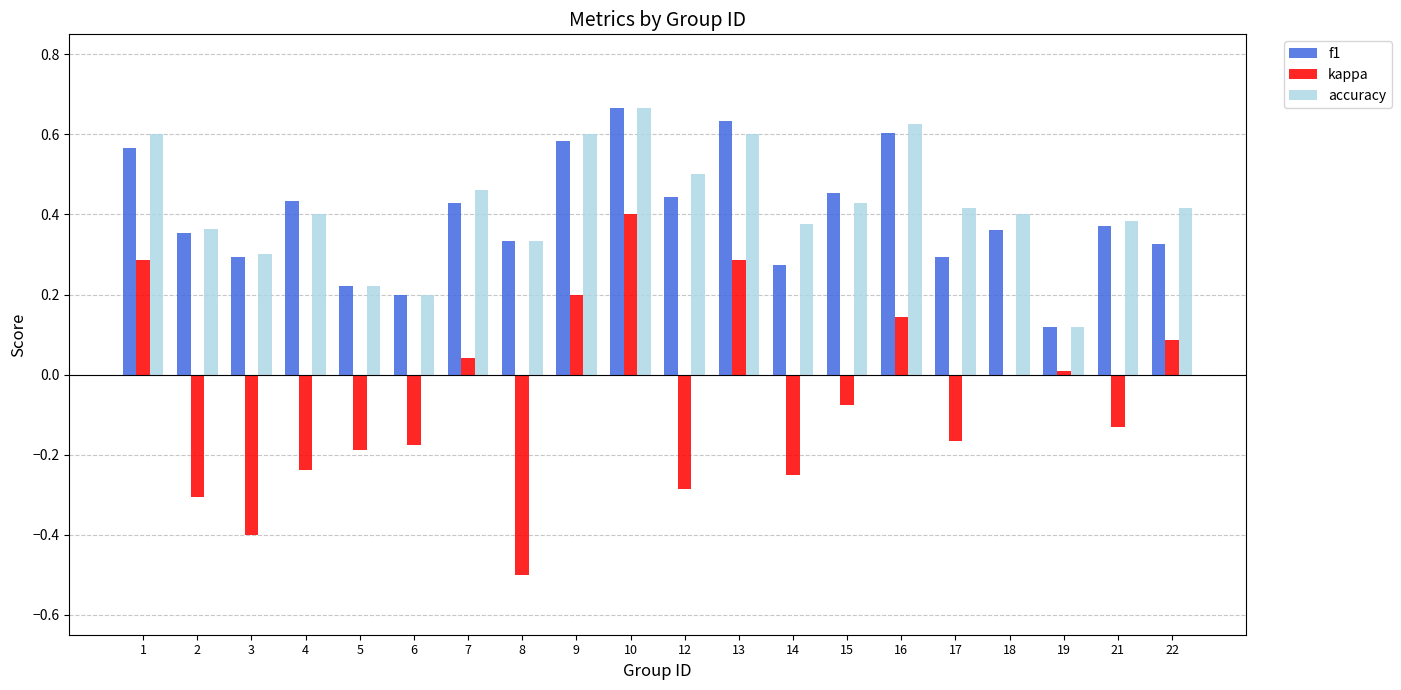

Between 3 and 22, which series saw the biggest shift?

kappa